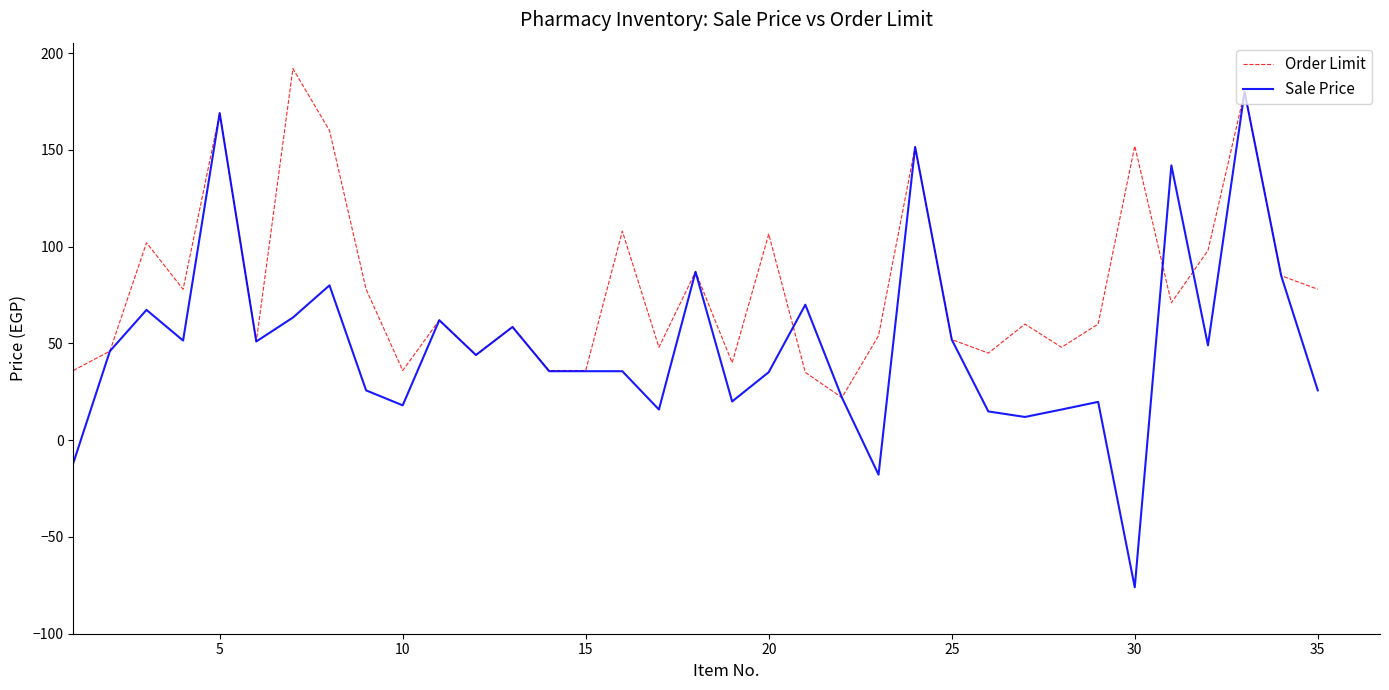

What are all the series names shown in the legend?

Order Limit, Sale Price